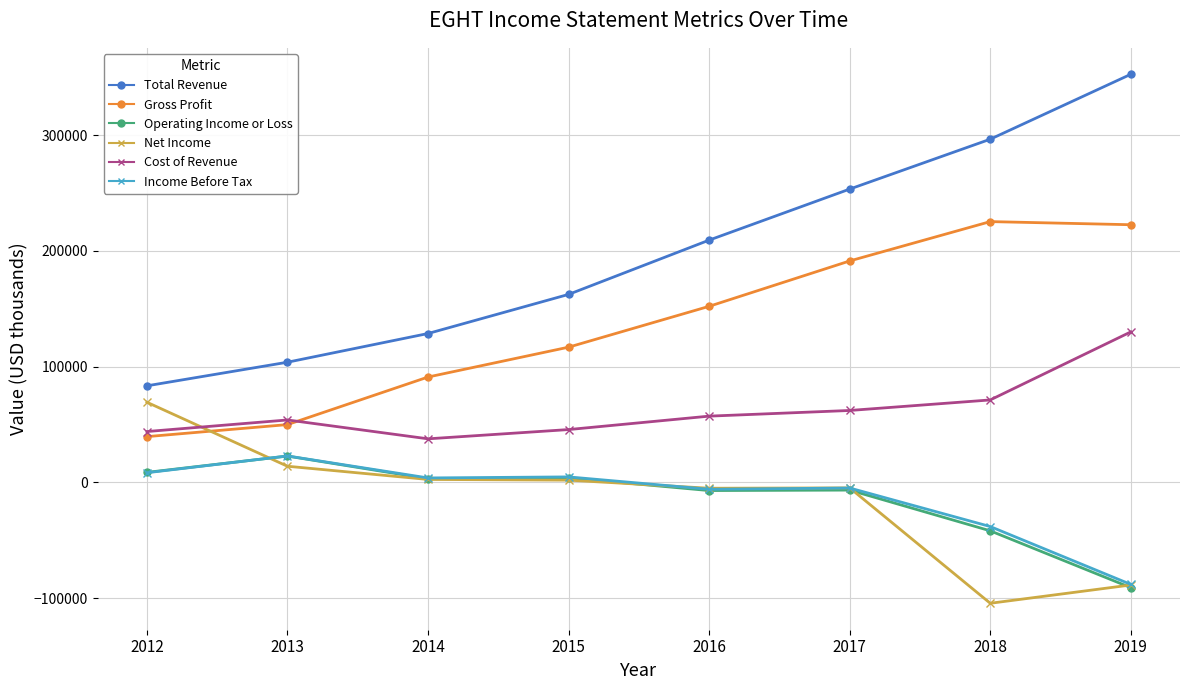

True or false: Cost of Revenue and Operating Income or Loss cross at least once.

False